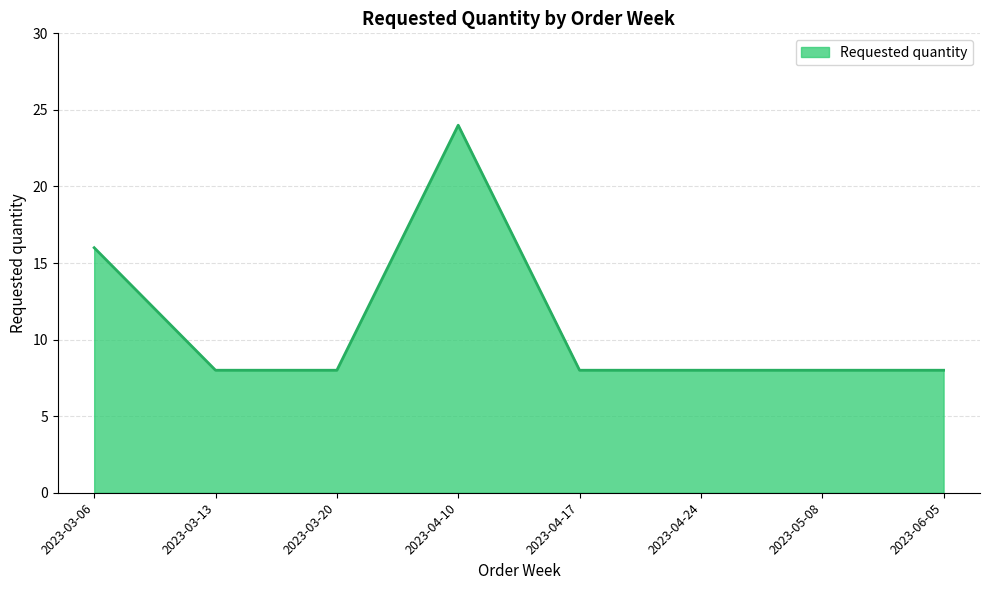

Which has a higher value, 2023-06-05 or 2023-03-06?

2023-03-06